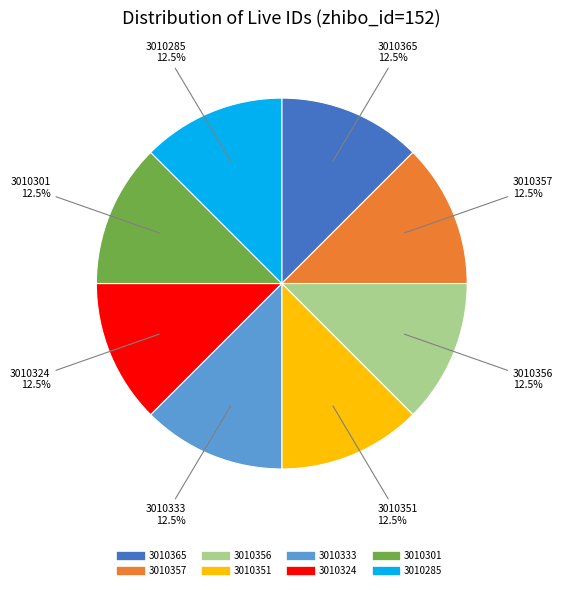

Does 3010285 represent more than half of the total?

No